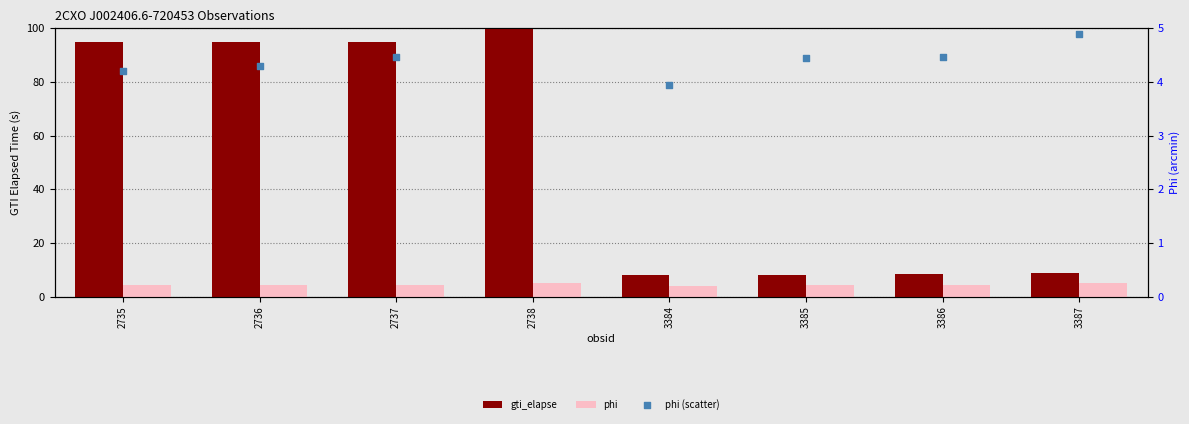

What are all the series names shown in the legend?

gti_elapse, phi, phi (scatter)